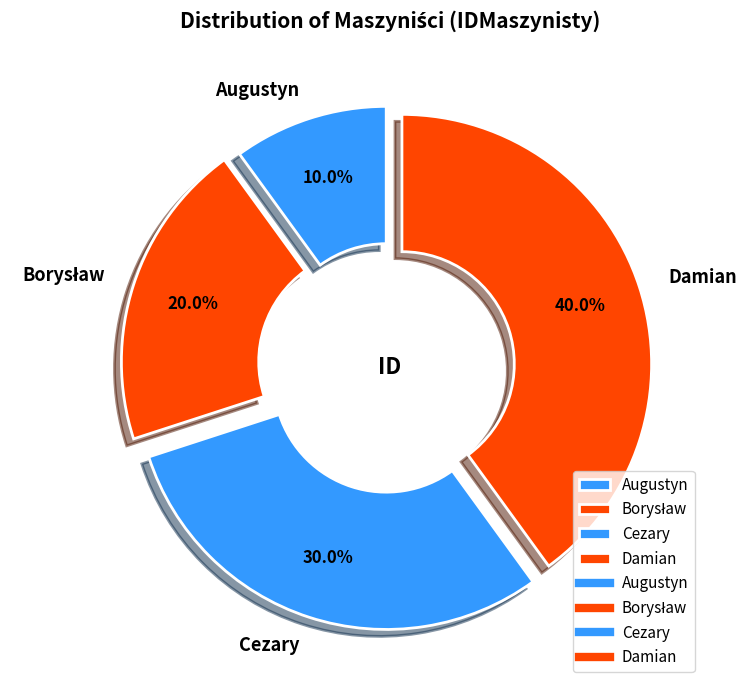

How many segments does this pie chart have?

4